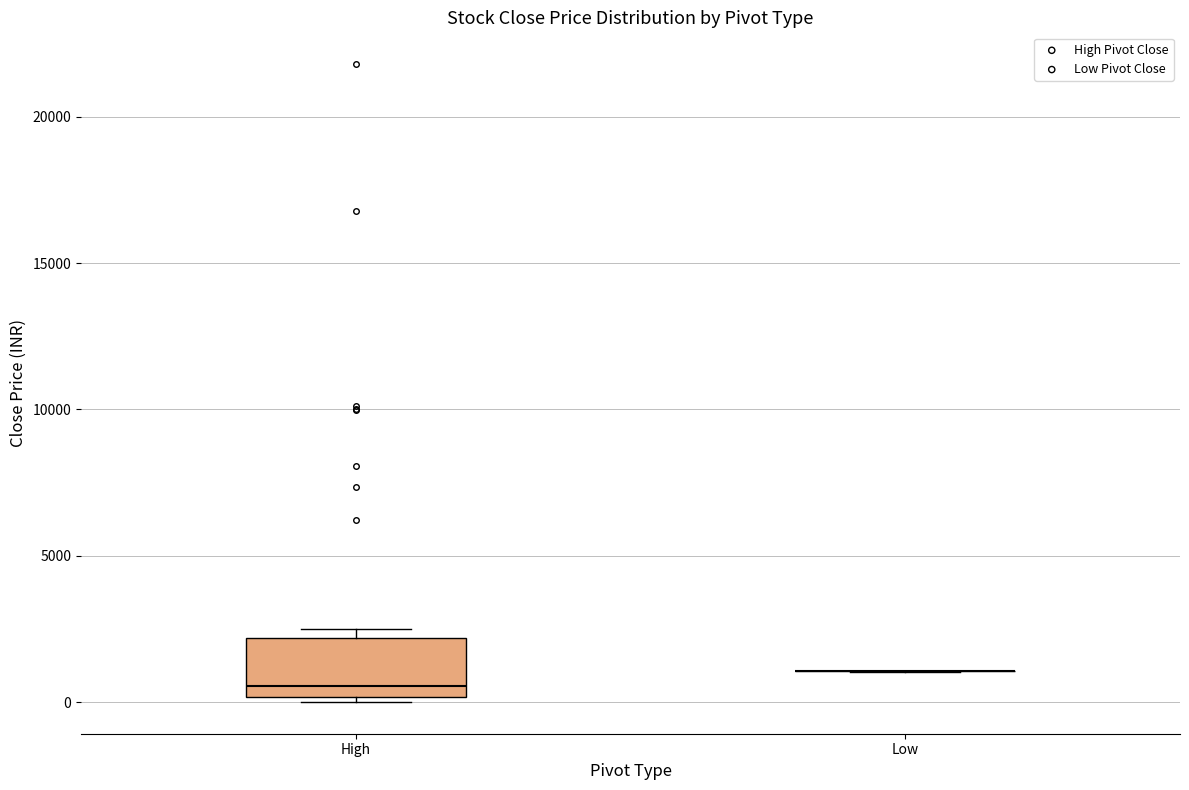

Reading left to right, read every box against the y-axis: the position of its median line, the range the box covers, and the ends of its whiskers. The values are not printed on the chart, so give them approximately, as read against the axis.

High: median 500, box 0 to 2000, whiskers 0 (just below the box's lower edge) to 2500
Low: box collapsed to a line at 1000, whiskers 1000 to 1000